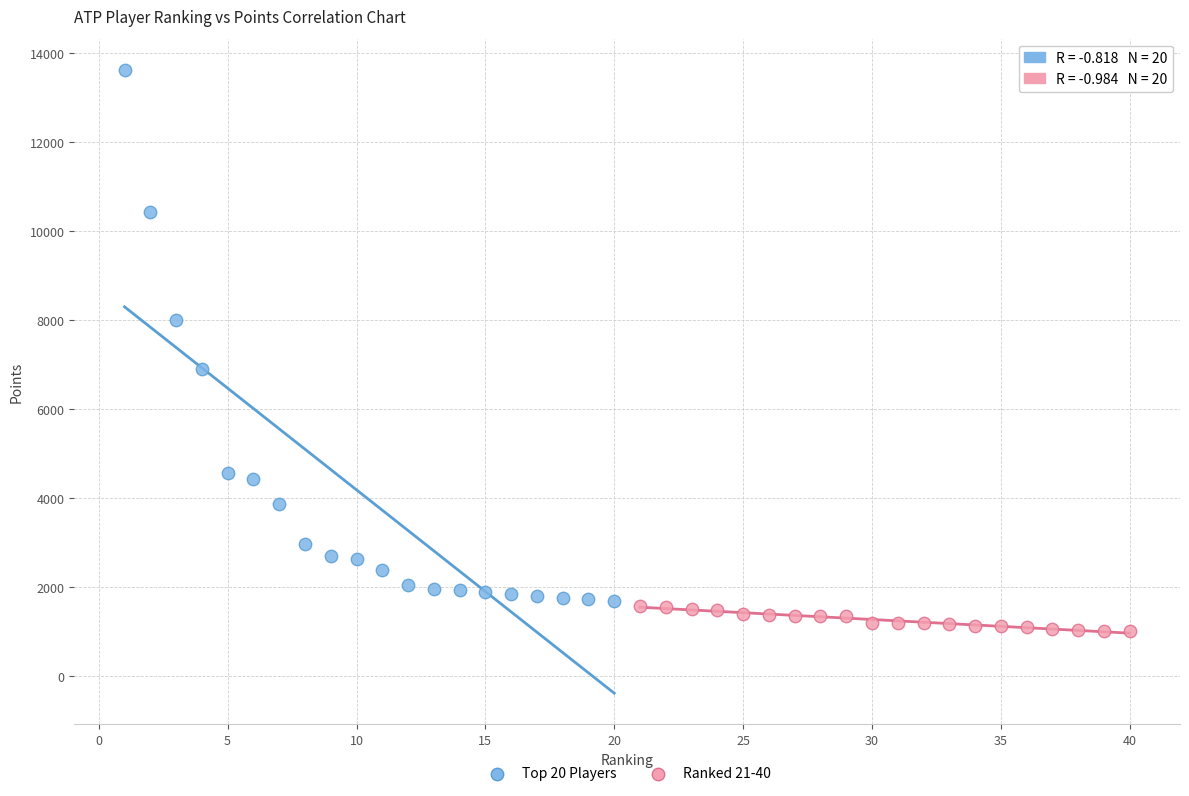

Which series reaches the minimum Y coordinate?

Ranked 21-40